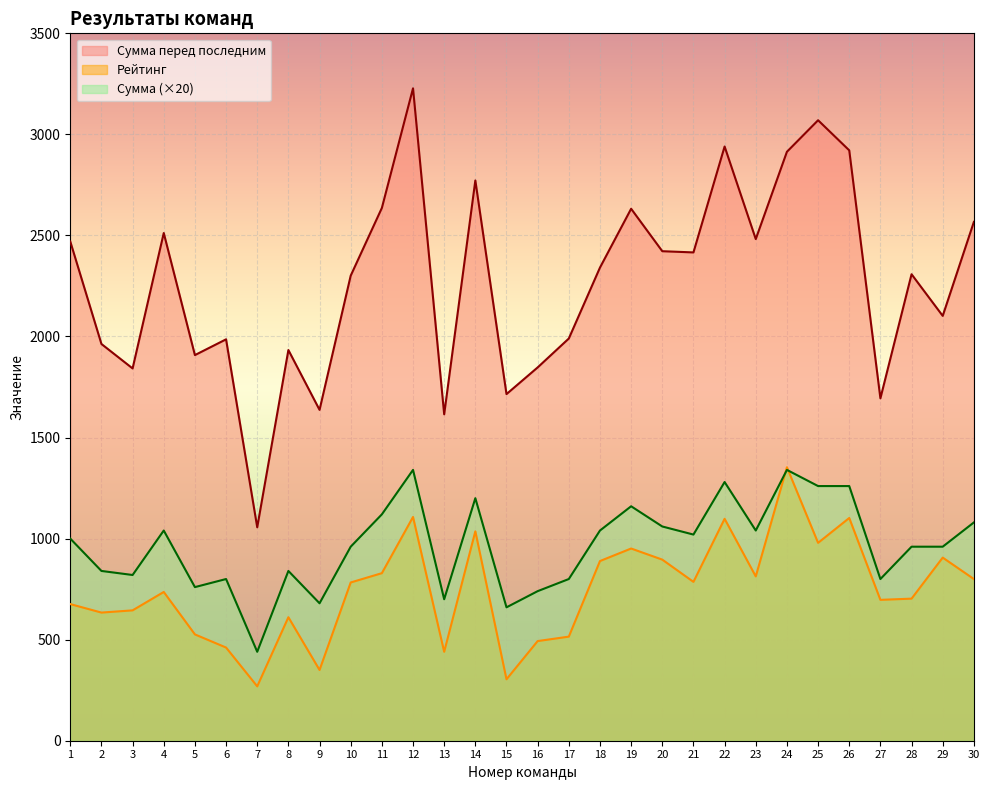

What is the sum of all Сумма перед последним values?

68220